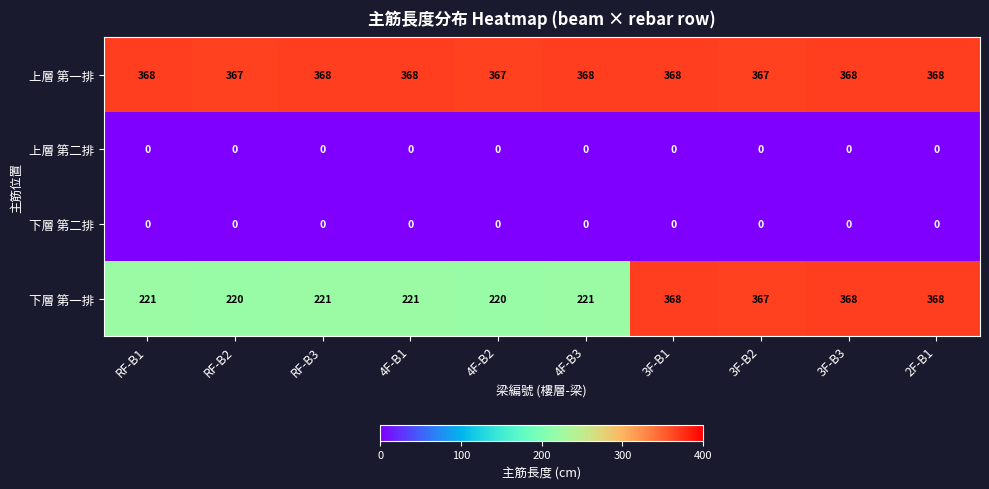

Which series has the largest total across all categories?

上層 第一排